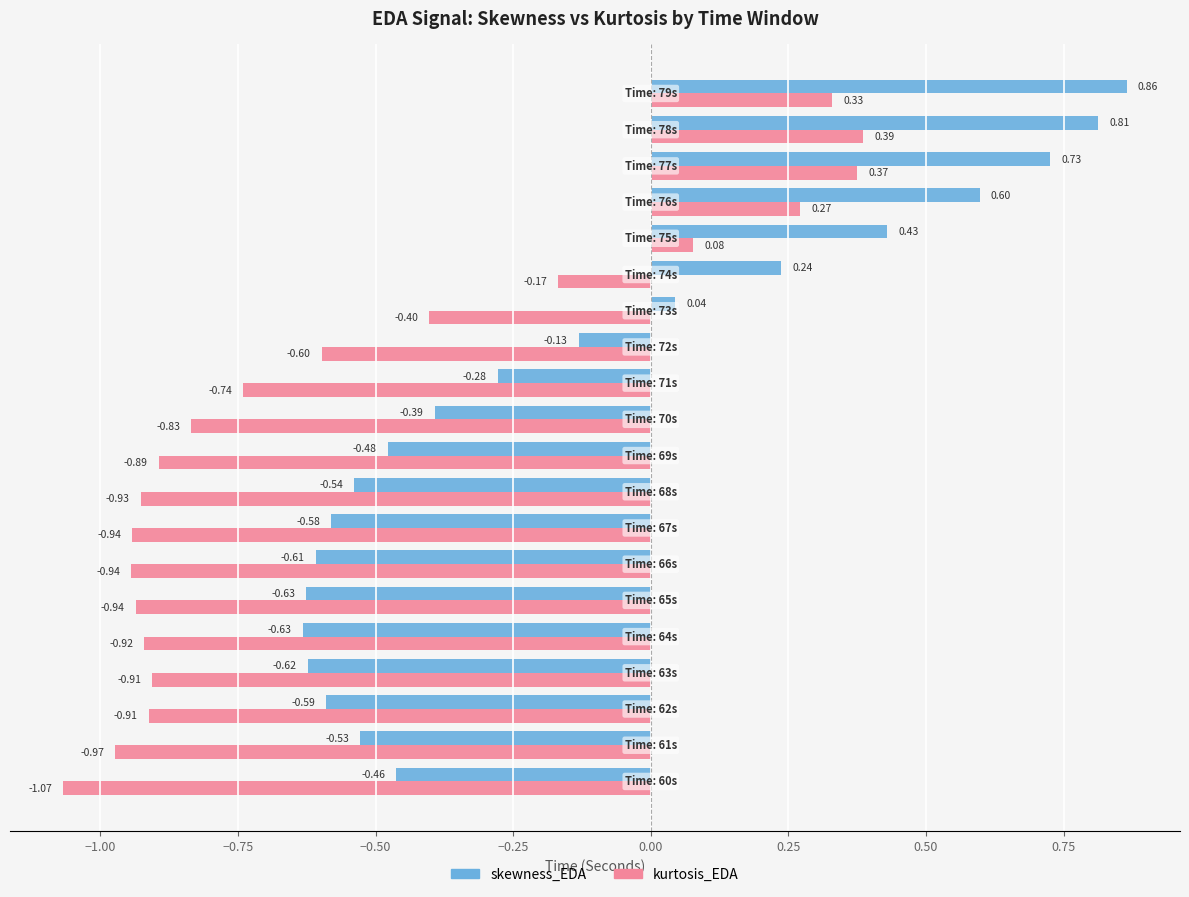

Which series has the largest total across all categories?

skewness_EDA